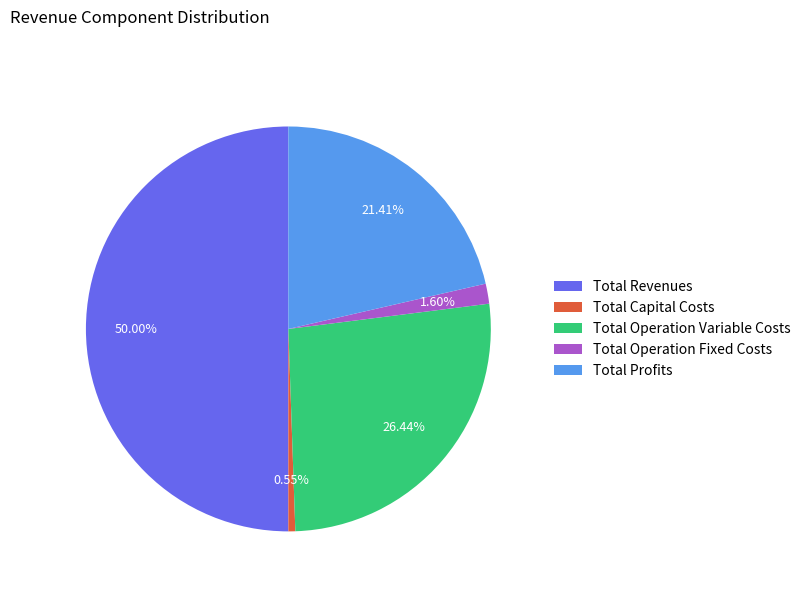

Is it true that Total Profits is 13% of the pie?

False